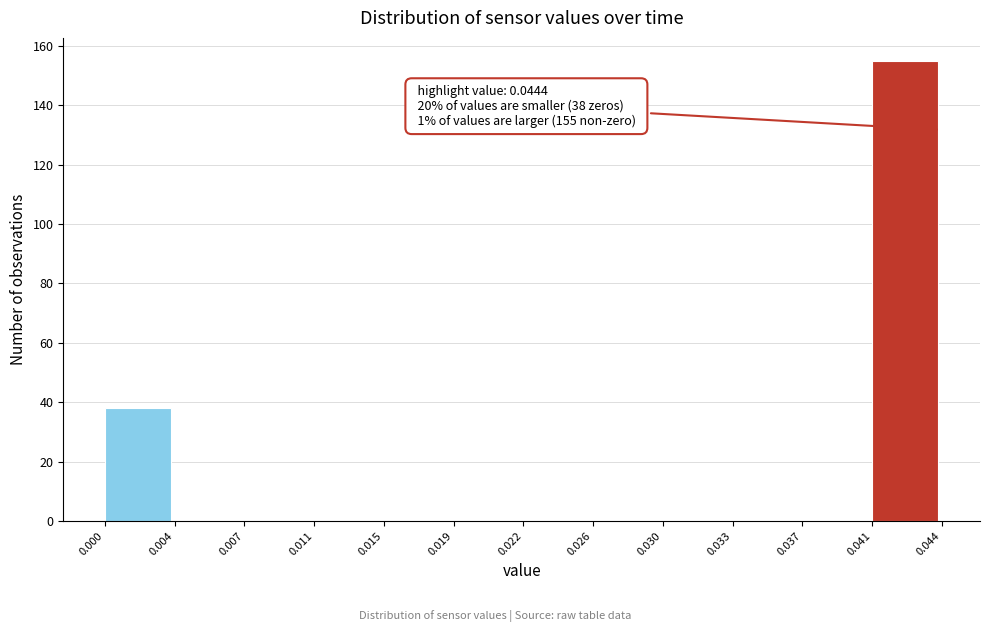

Over which range of the x-axis is the bar tallest?

0.041 to 0.044